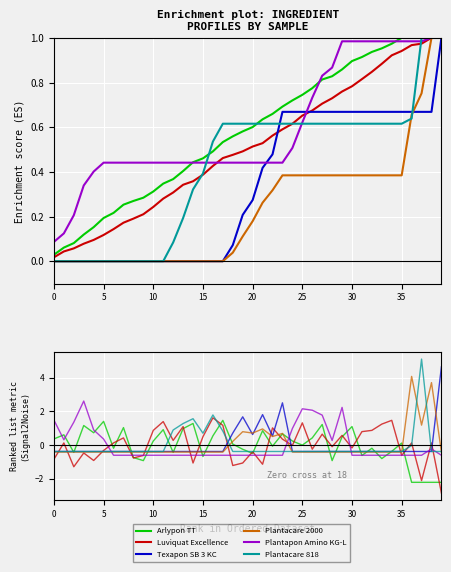

What are all the series names shown in the legend?

Arlypon TT, Luviquat Excellence, Texapon SB 3 KC, Plantacare 2000, Plantapon Amino KG-L, Plantacare 818